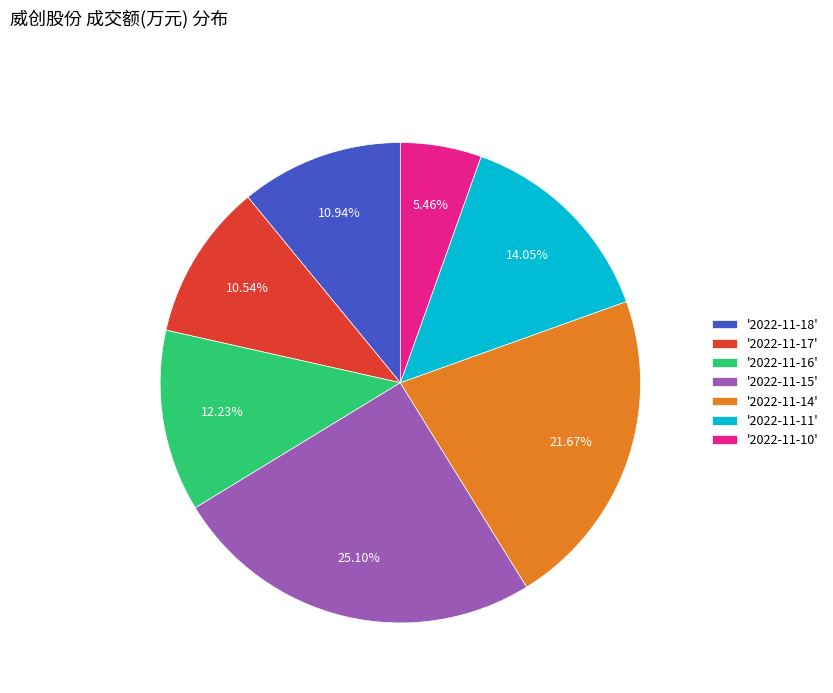

What is the ratio of the value at '2022-11-16' to the value at '2022-11-17'?

1.2